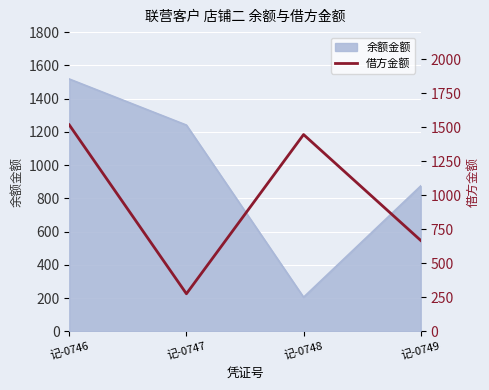

Which category has the lowest value in the 余额金额 series?

记-0748